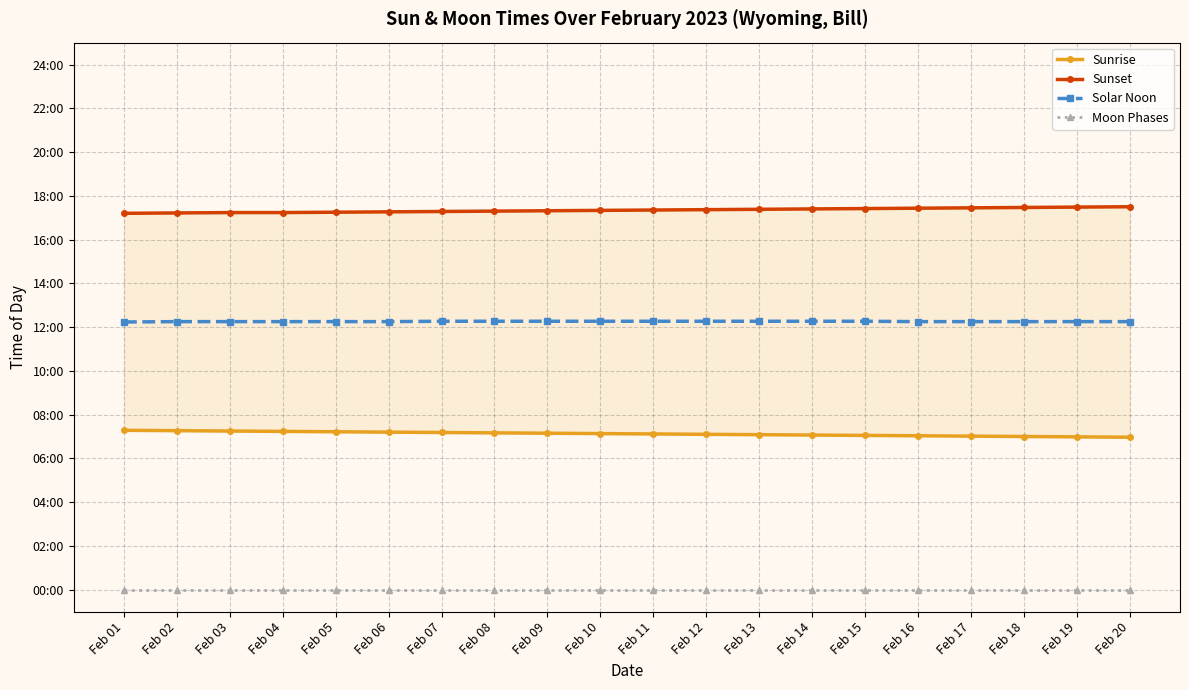

What is the difference between the maximum and minimum values in the Solar Noon series?

2